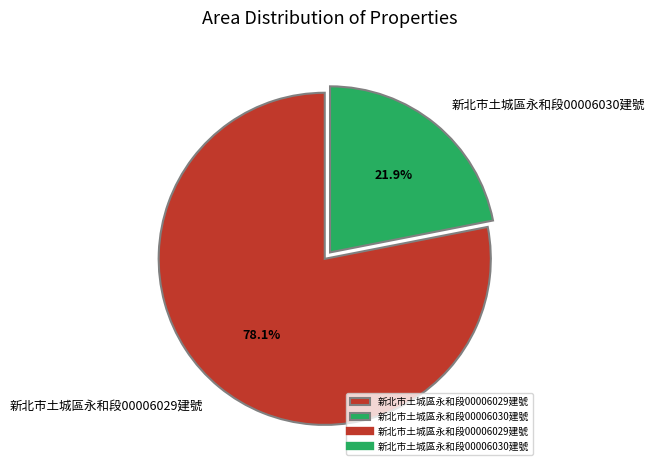

To the nearest percent, what percentage of the pie is 新北市土城區永和段00006029建號?

78%